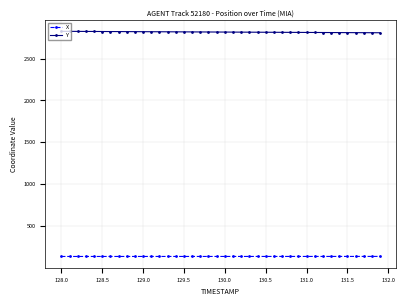

At how many categories does at least one series exceed 818?

40